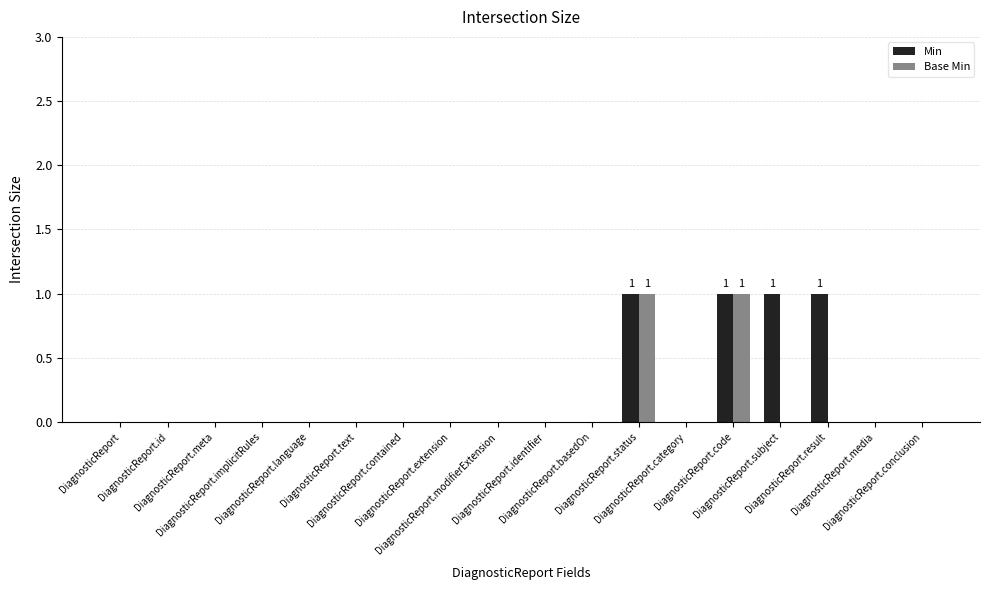

What is the label of the 14th bar from the right?

DiagnosticReport.language